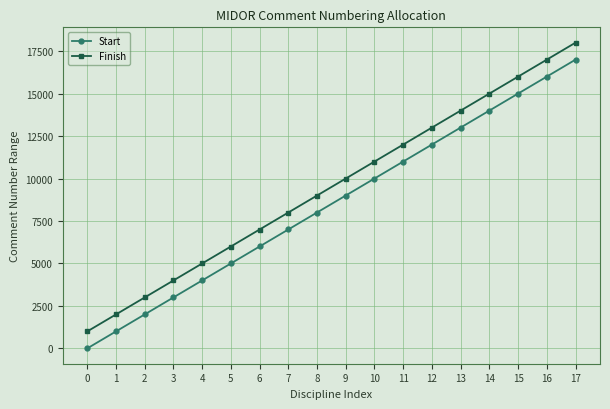

How many data points in Start are less than 9001?

9